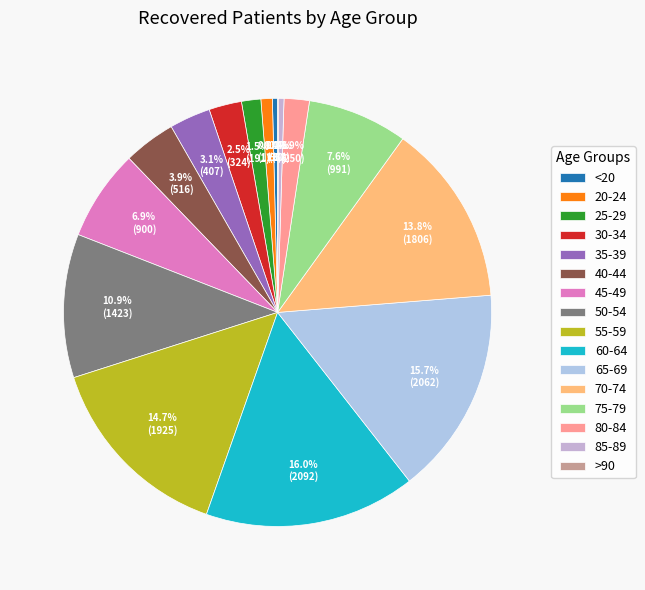

The 80-84 slice represents 1% of the pie. True or false?

False